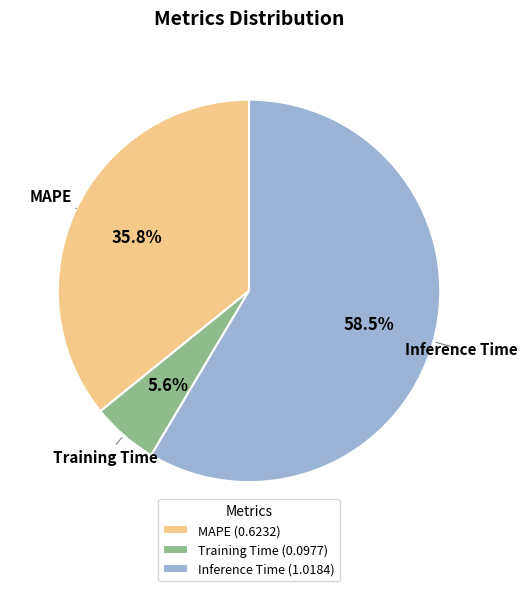

How many segments does this pie chart have?

3